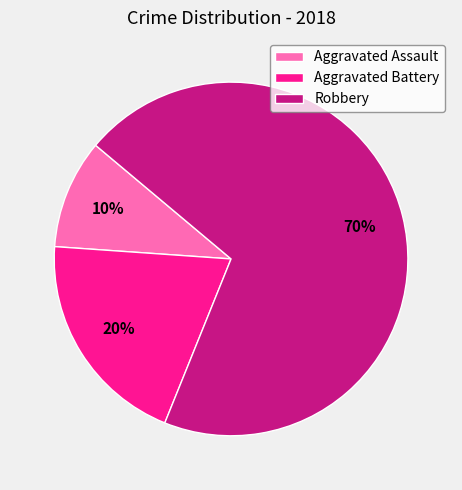

Which category has the biggest portion of the pie?

Robbery